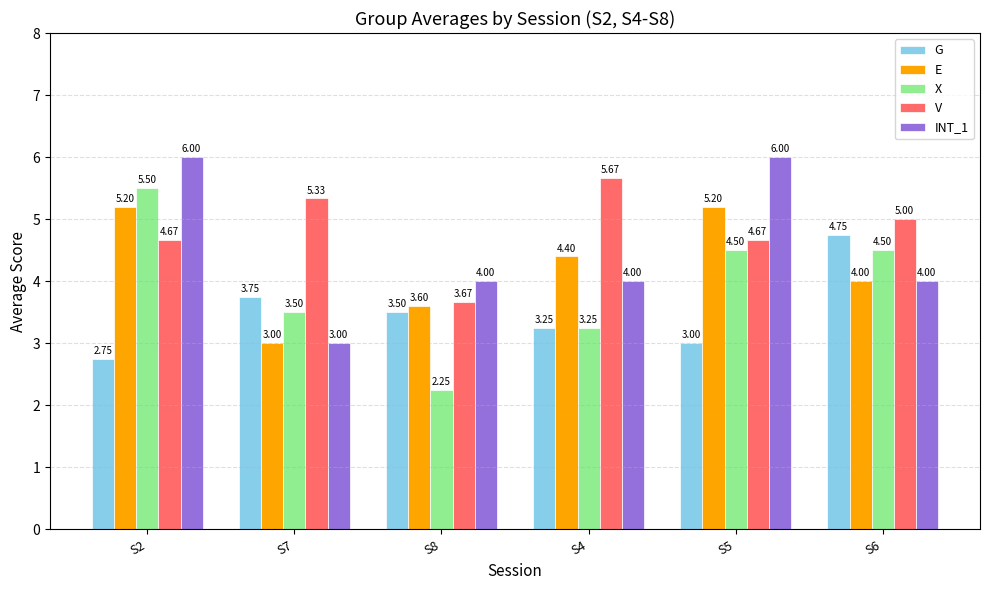

What is the spread (max minus min) of values at S7?

2.3